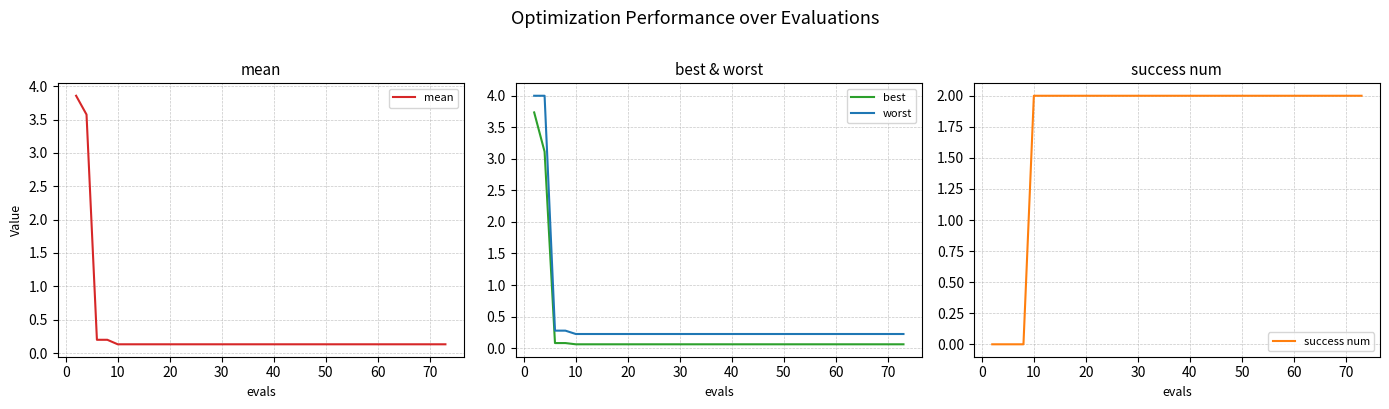

True or false: best and worst intersect in this chart.

False